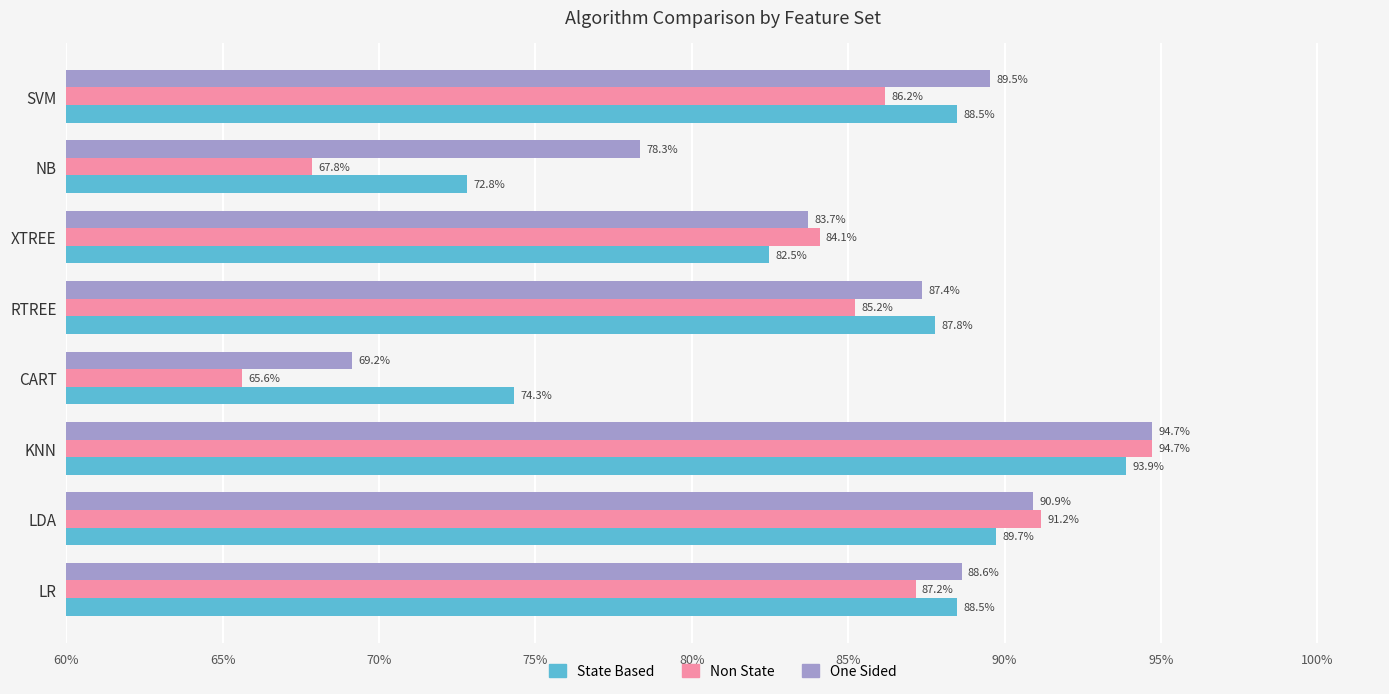

What are all the series names shown in the legend?

State Based, Non State, One Sided